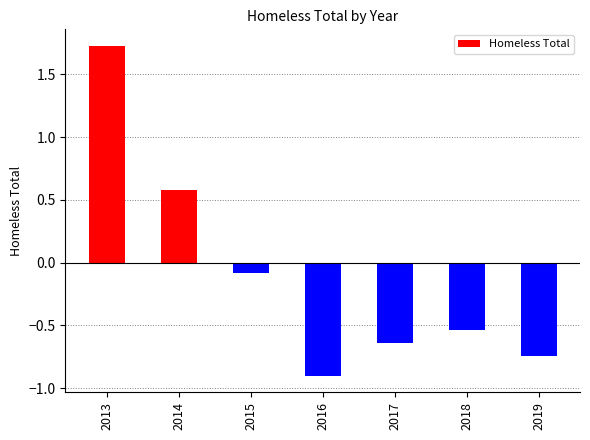

Which label corresponds to the largest value in the chart?

2013